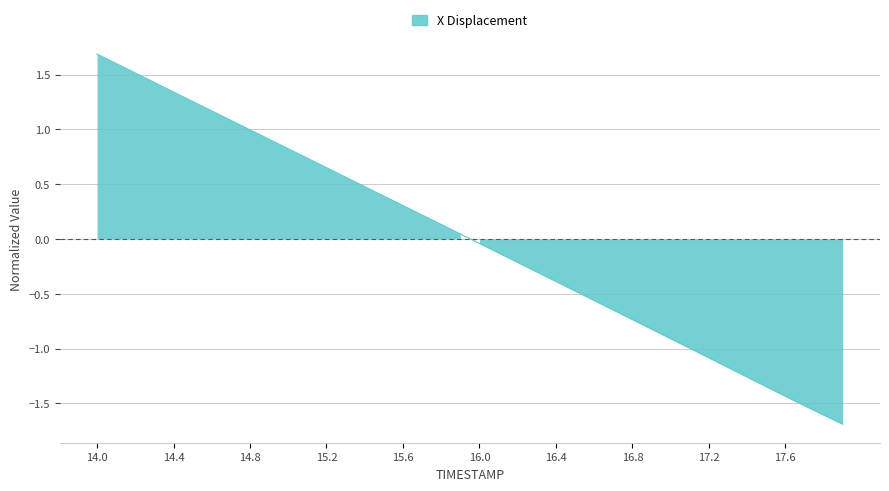

Is it true that the value at 16.0 is -0.0?

False